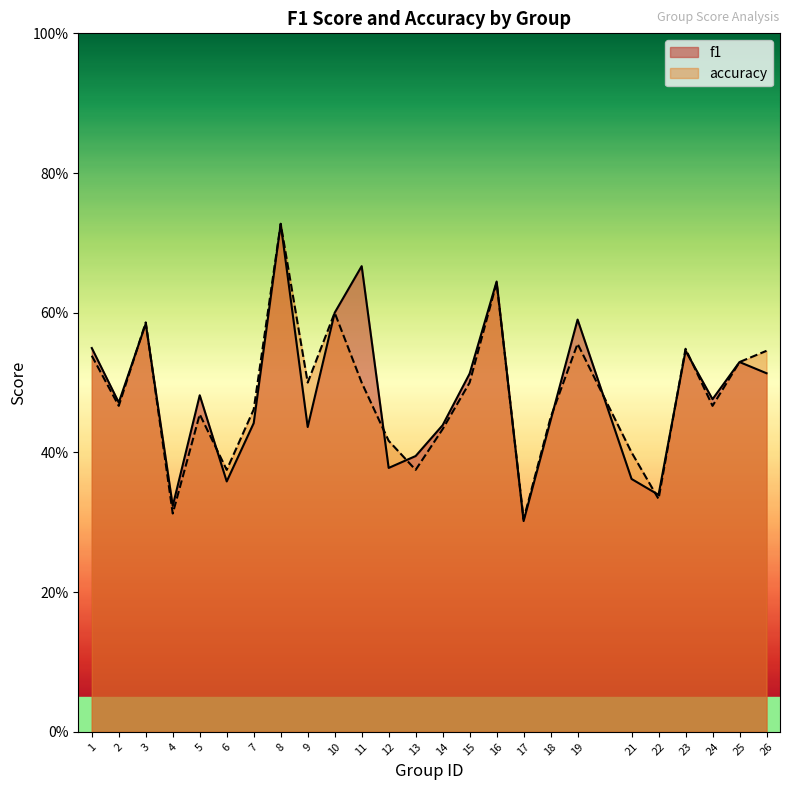

What is the value of the f1 point at the 6th from the left?

0.4